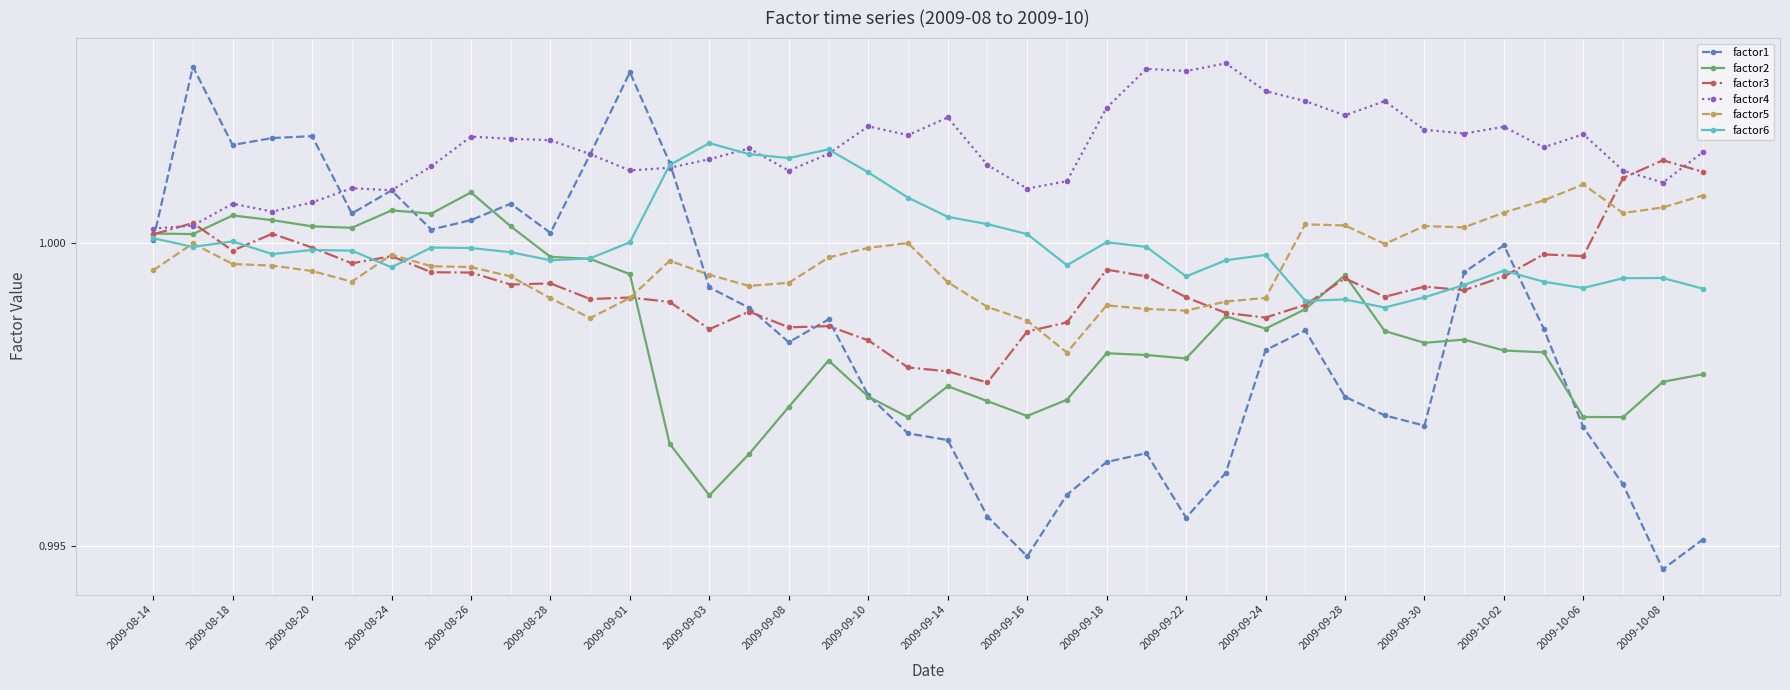

Which series has the largest total across all categories?

factor4